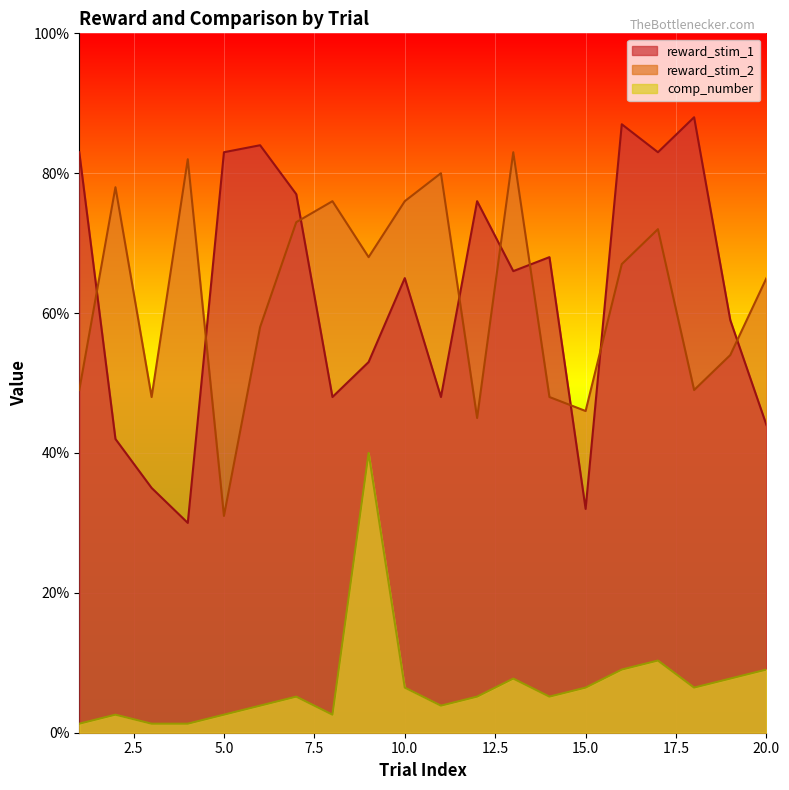

What is the difference between the reward_stim_1 values at 9 and 5?

30.0